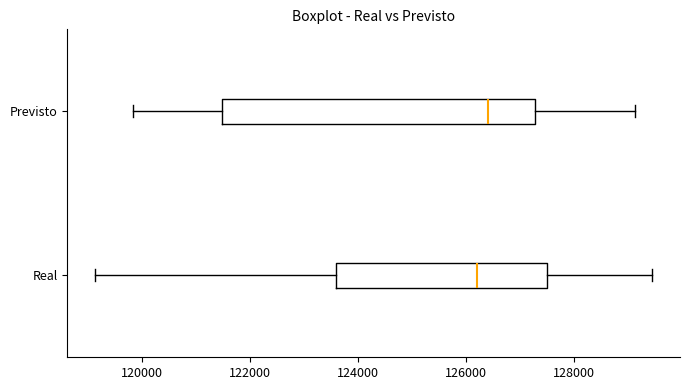

Which box is the widest, from its left edge to its right edge?

Previsto